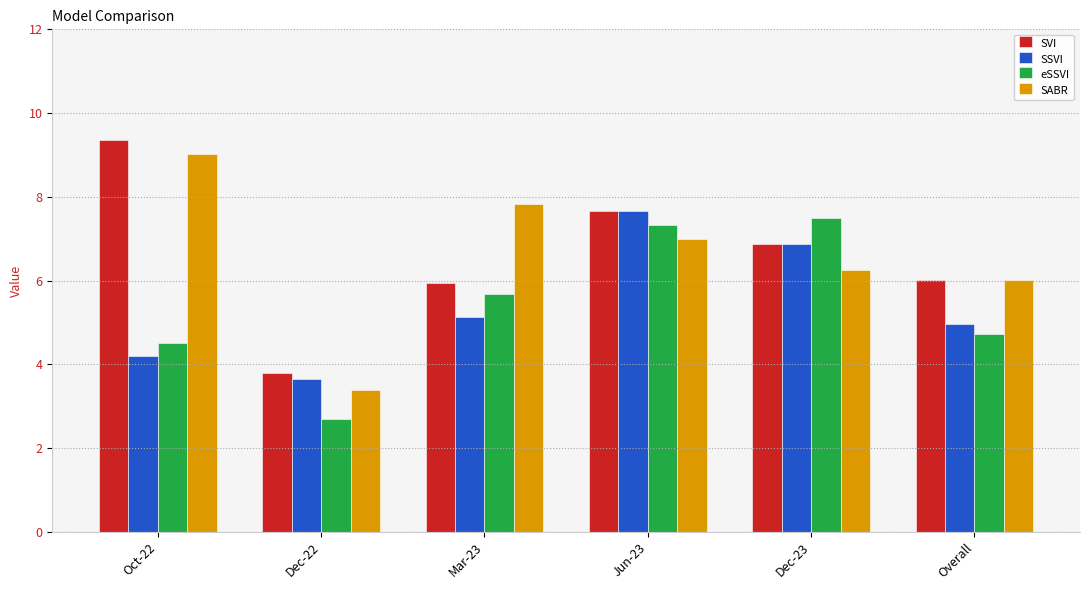

How many bars are there in each group?

4